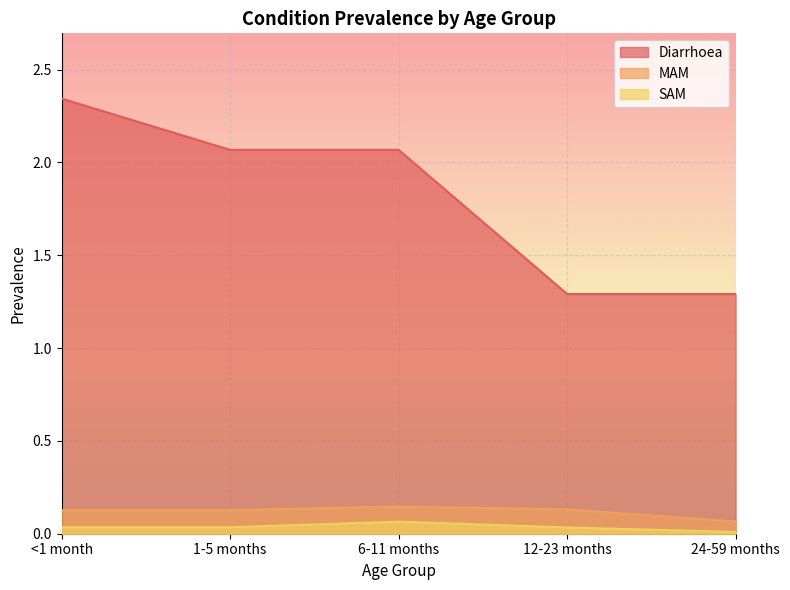

True or false: SAM and MAM cross at least once.

False